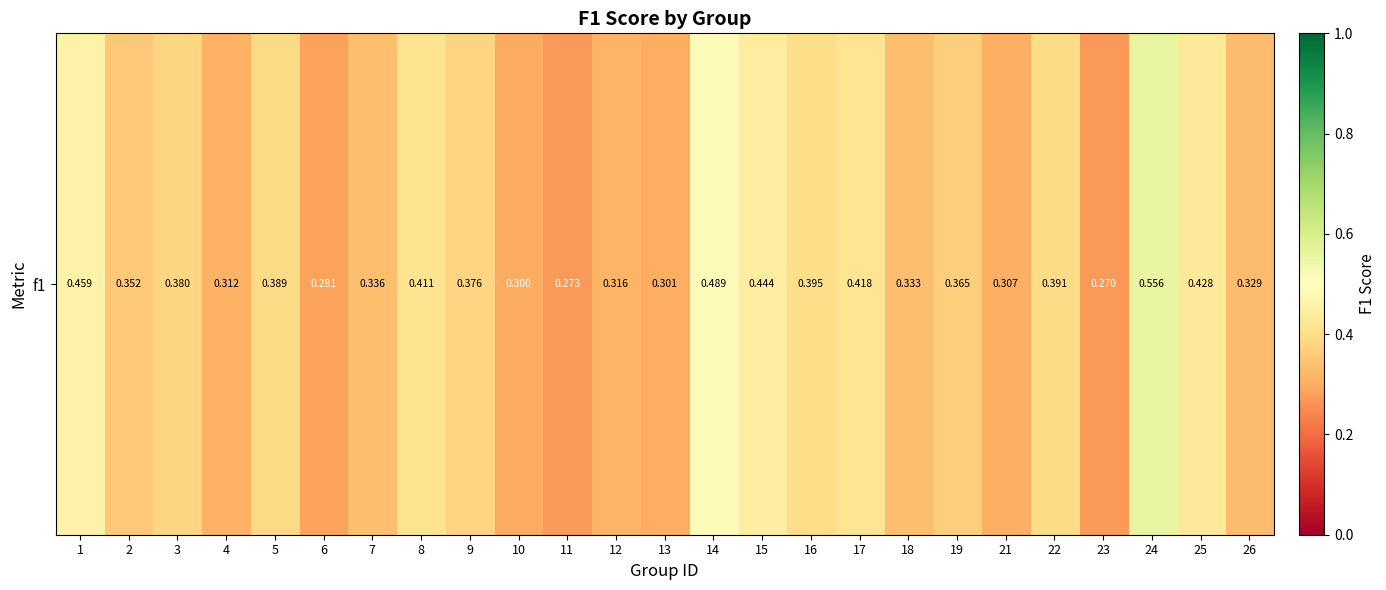

List the labels in order of value, smallest first.

23, 11, 6, 10, 13, 21, 4, 12, 26, 18, 7, 2, 19, 9, 3, 5, 22, 16, 8, 17, 25, 15, 1, 14, 24